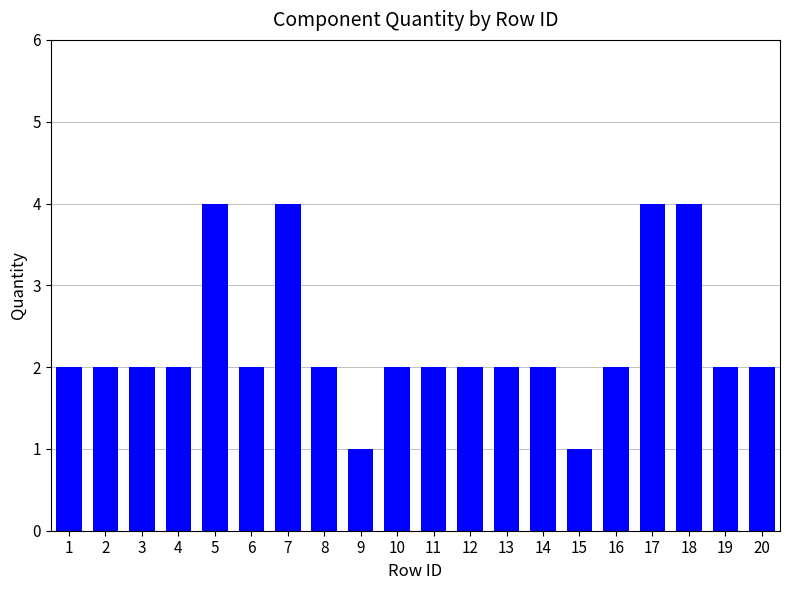

Reading left to right, transcribe all the data shown in this chart.

2	2	2	2	4	2	4	2	1	2	2	2	2	2	1	2	4	4	2	2